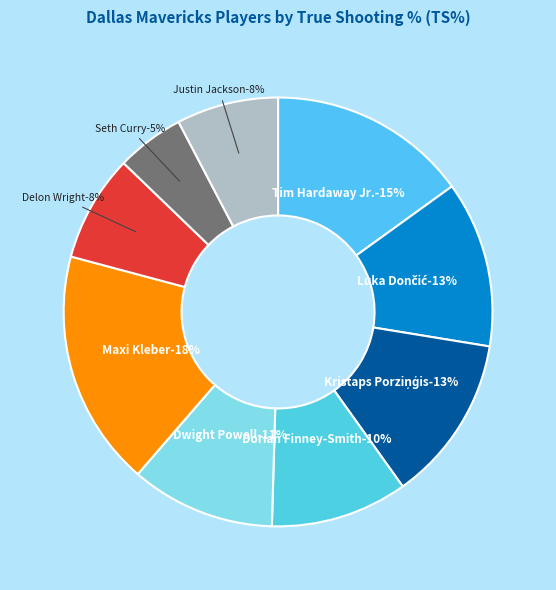

What is the largest slice in the pie chart?

Maxi Kleber